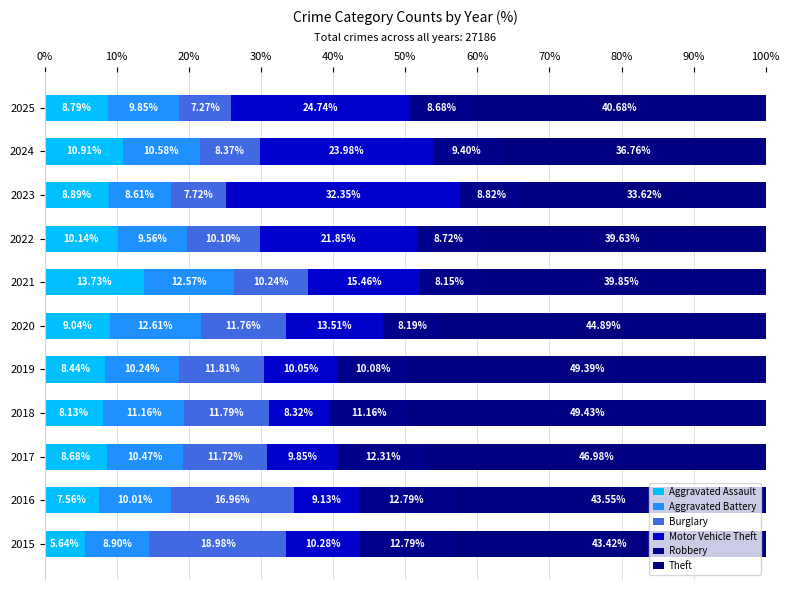

What is the average value of the Aggravated Assault series?

9.1